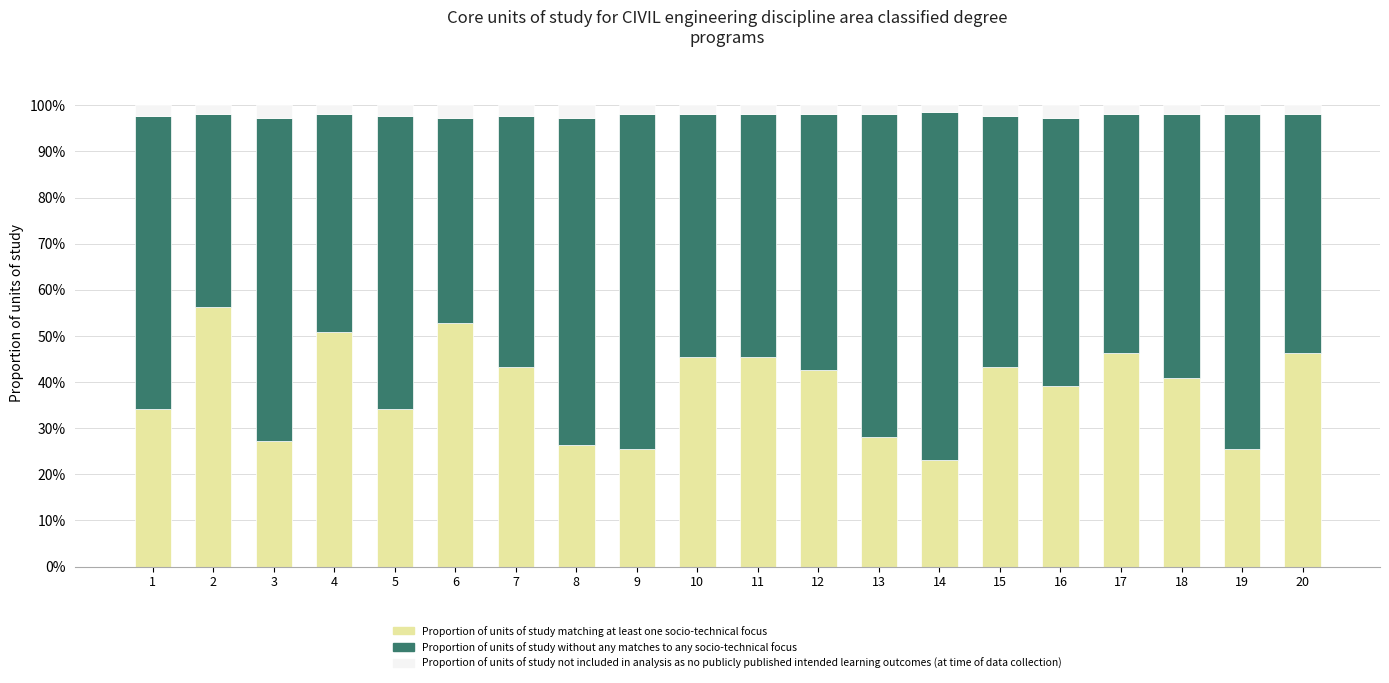

What is the total value across all series at 5?

100.0